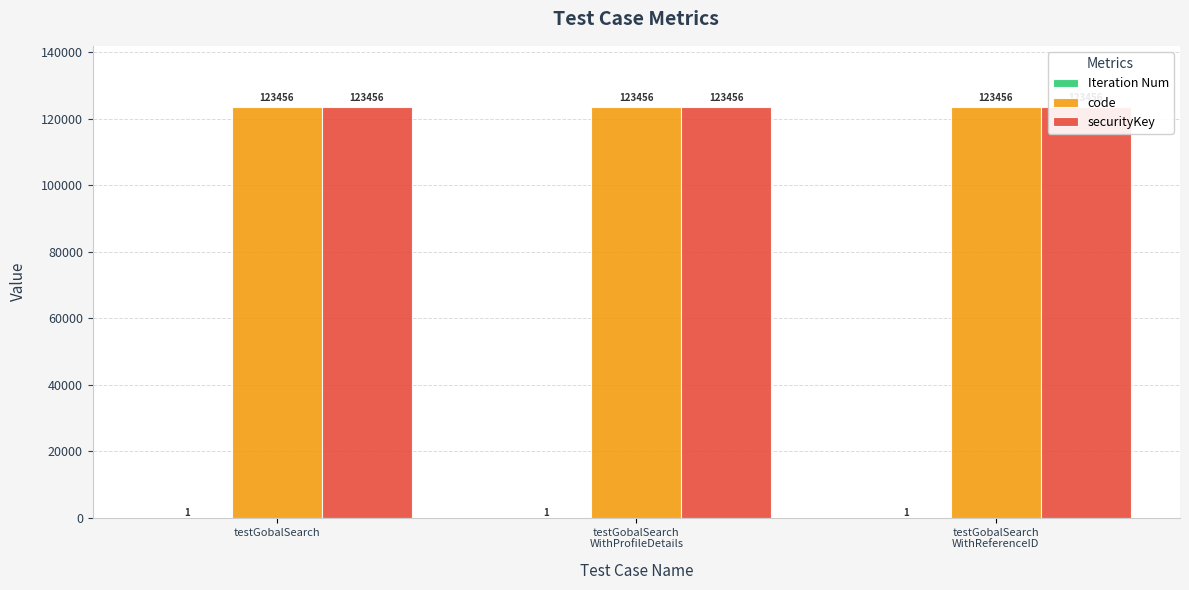

Are the bars horizontal?

No